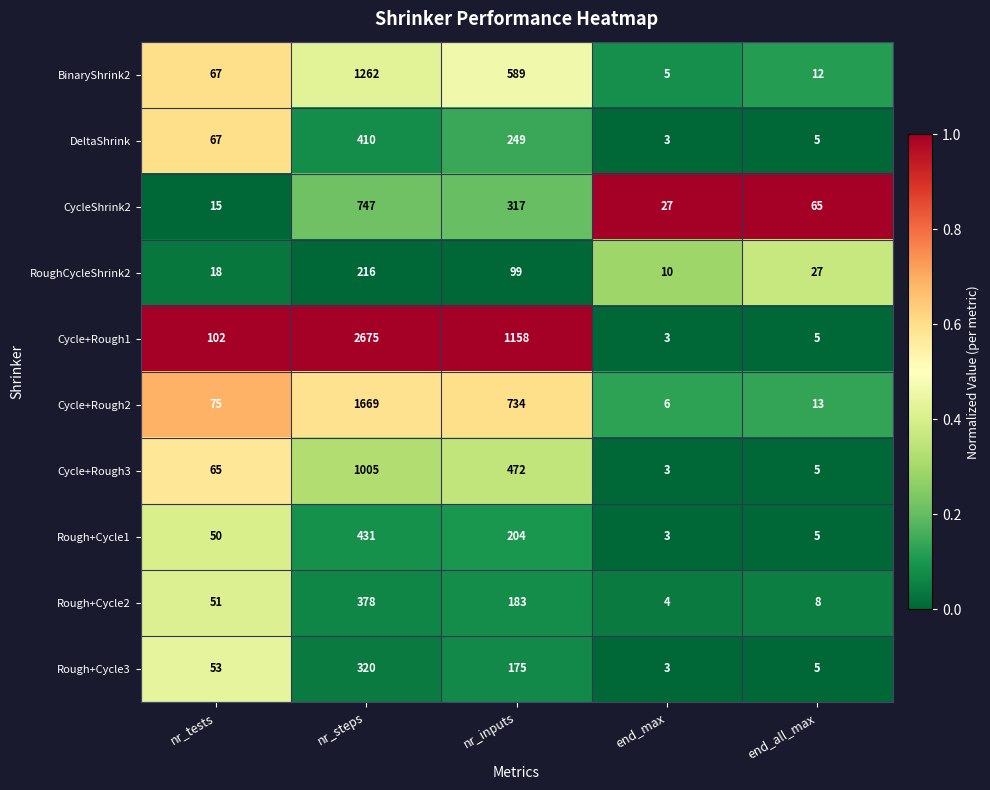

What is the difference between the Cycle+Rough1 values at nr_tests and end_max?

99